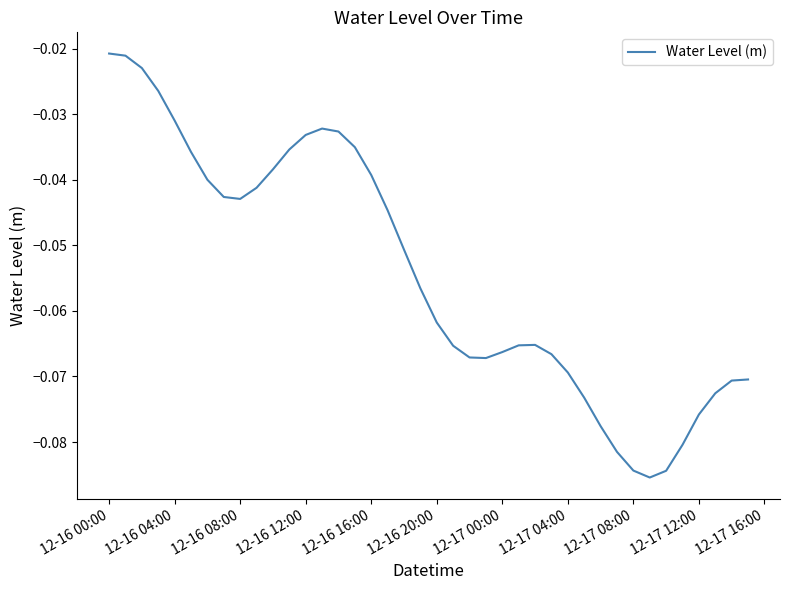

Does the chart have visible grid lines?

No